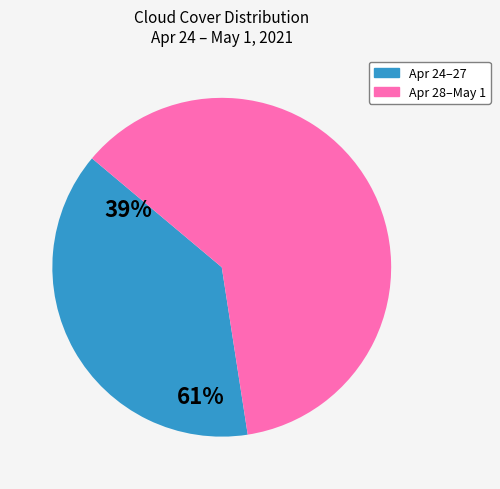

Which category has the biggest portion of the pie?

Apr 28–May 1